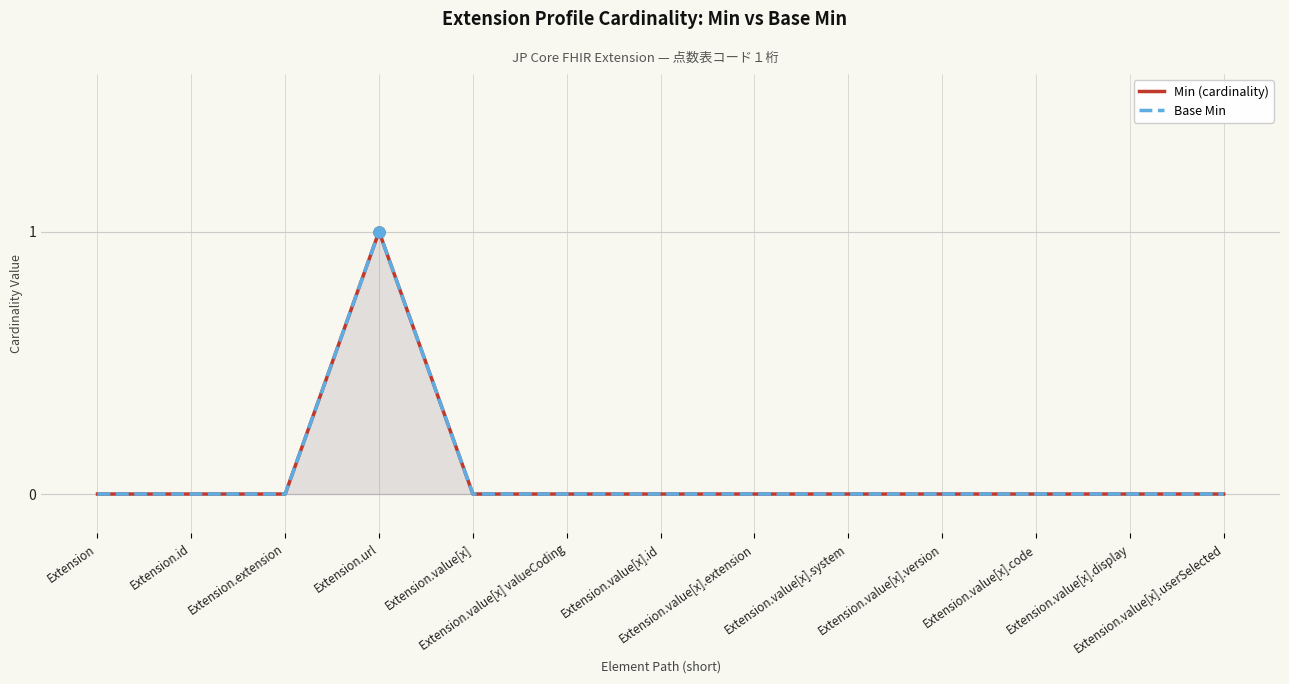

Which category has the highest value across all series?

Extension.url